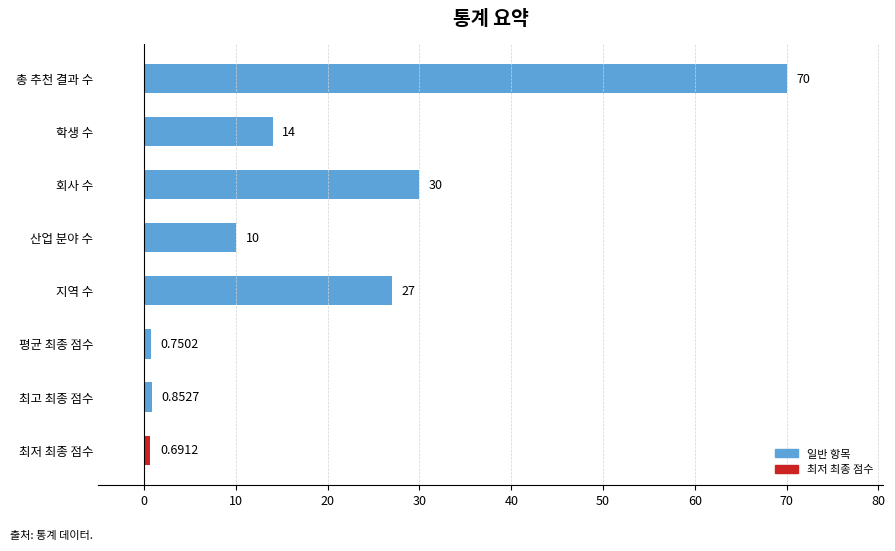

Does the chart contain any negative values?

No